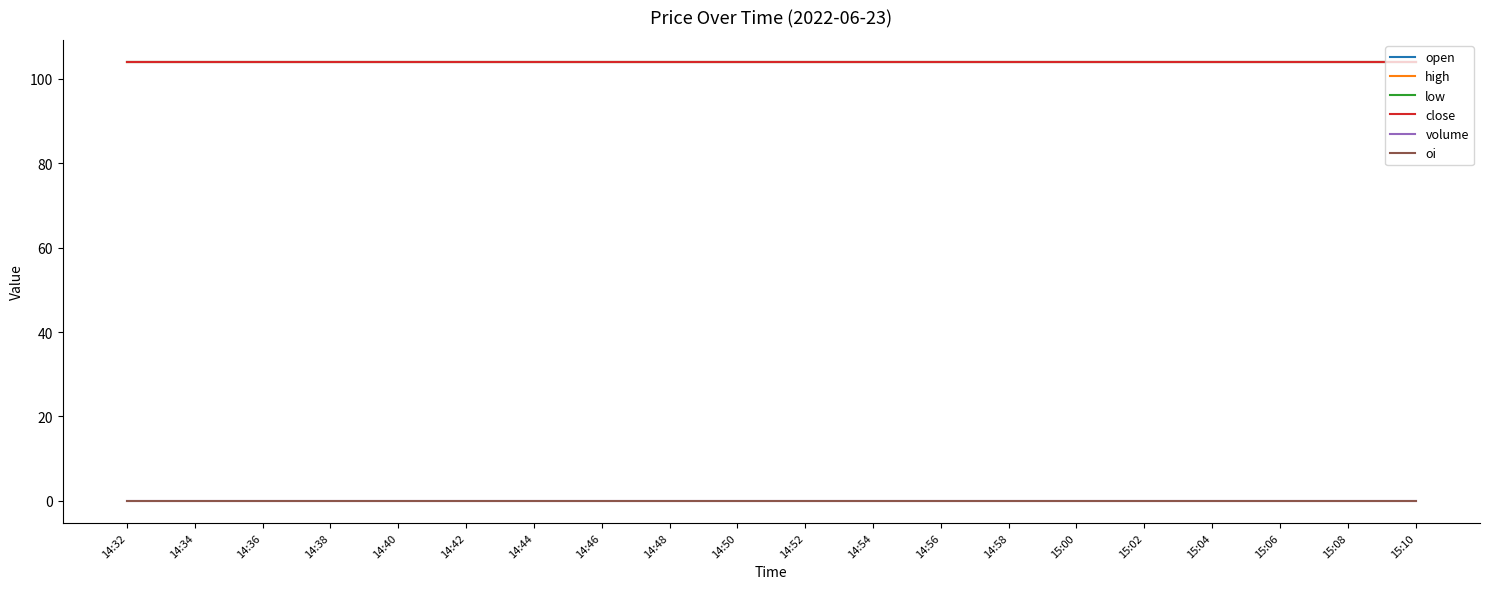

What position from the left is 15:00?

15